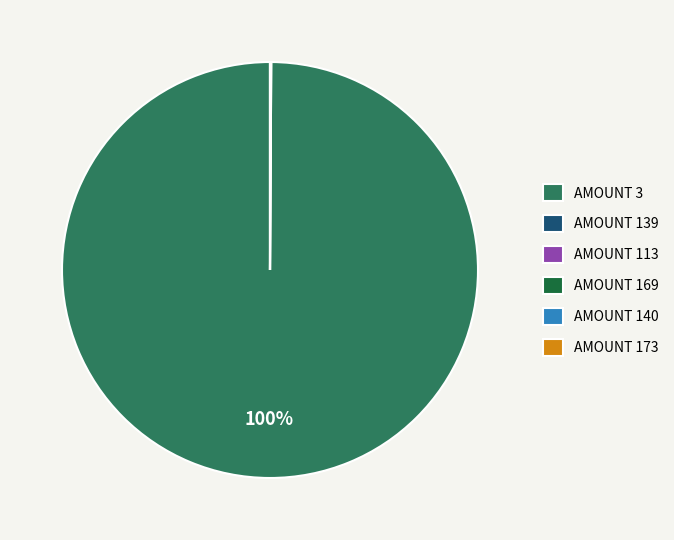

To the nearest percent, what is the average slice percentage?

17%